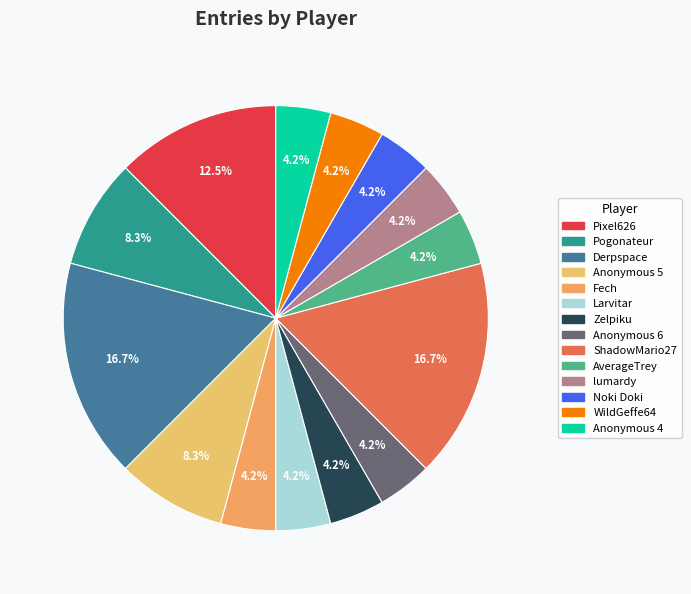

How much of the chart is everything except Fech?

95.8%